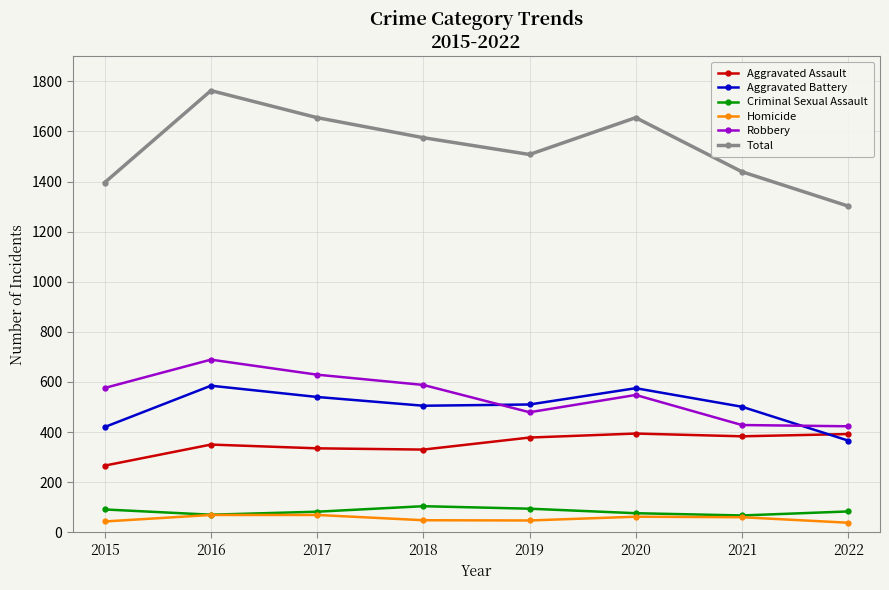

What are all the series names shown in the legend?

Aggravated Assault, Aggravated Battery, Criminal Sexual Assault, Homicide, Robbery, Total